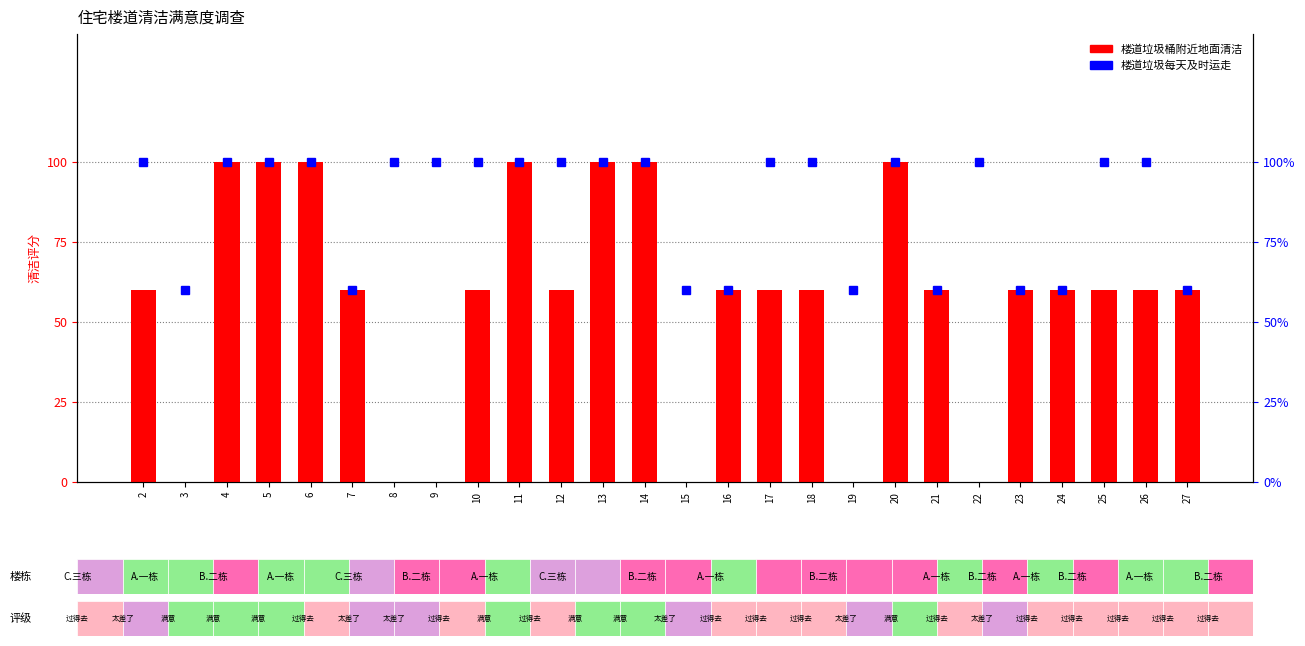

What are all the series names shown in the legend?

楼道垃圾桶附近地面清洁, 楼道垃圾每天及时运走